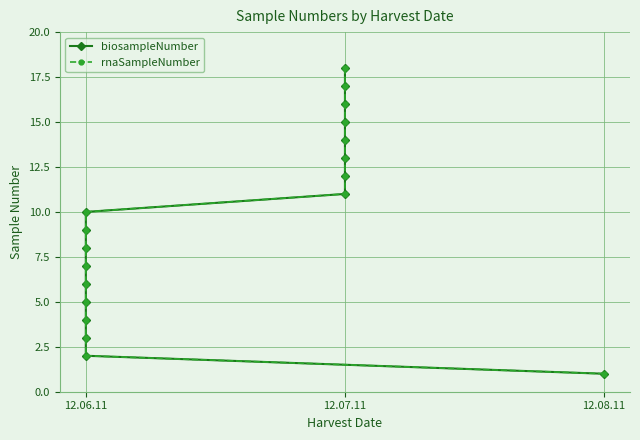

What is the sum of all biosampleNumber values?

171